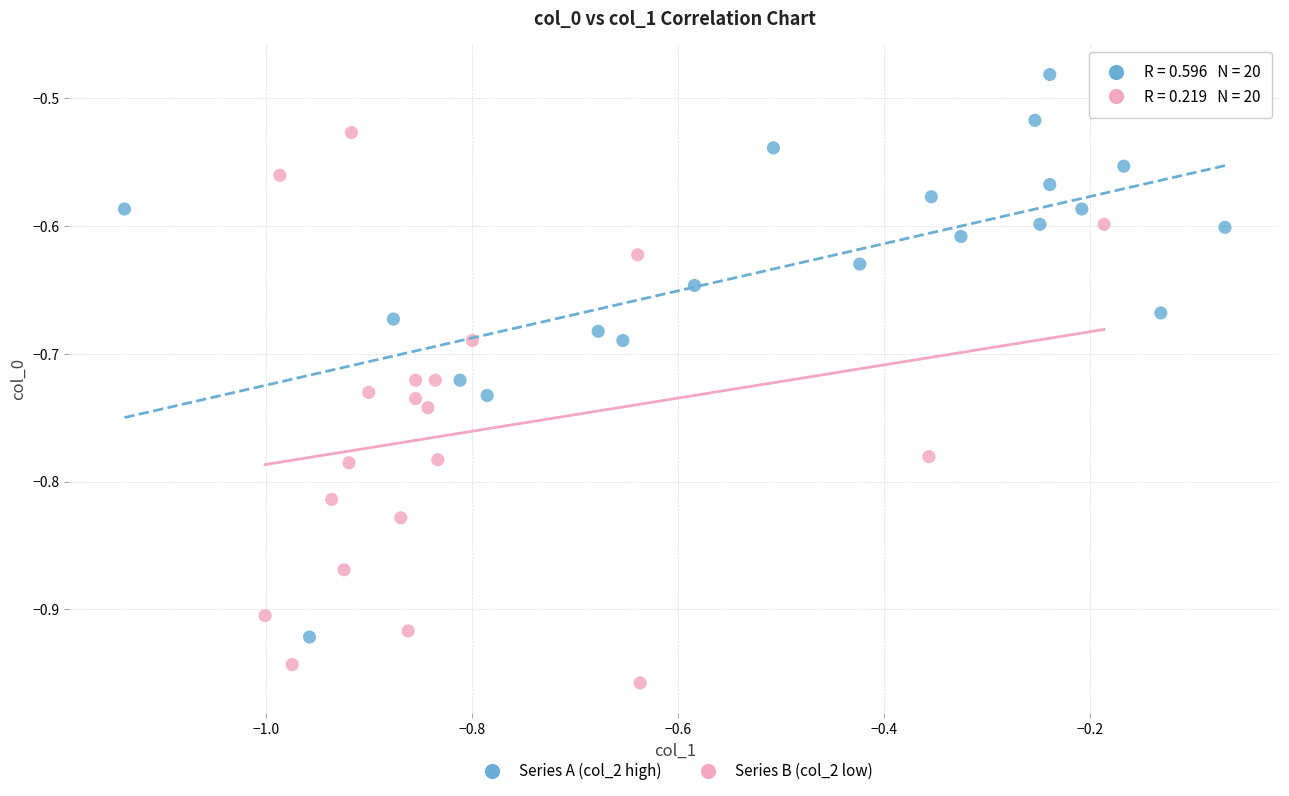

Which series reaches the minimum Y coordinate?

Series B (col_2 low)